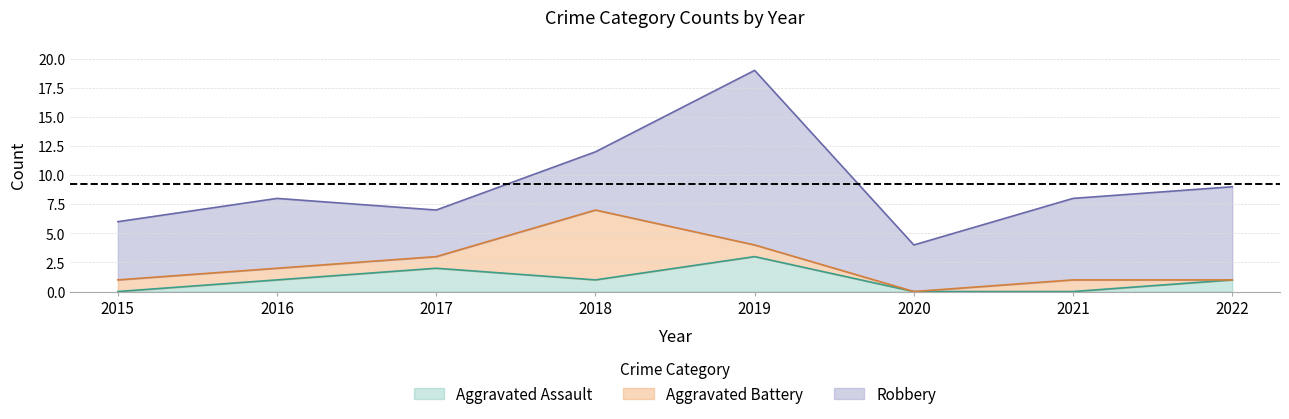

Which has a higher value, 2019 or 2017?

2019